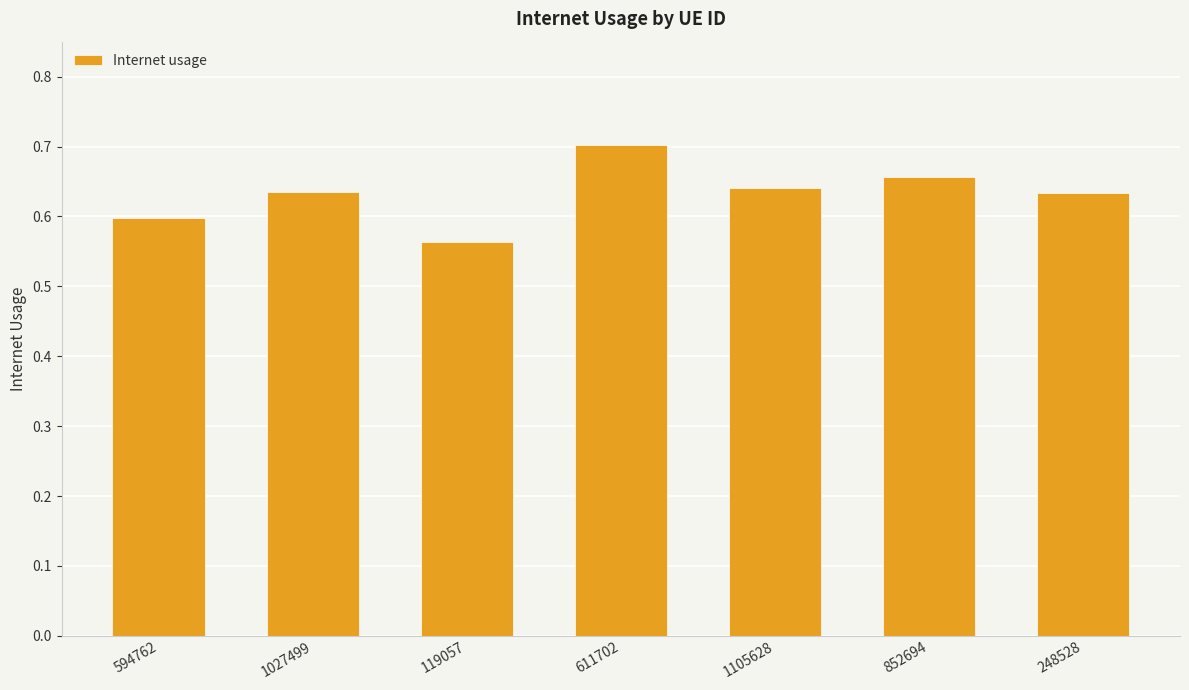

What position from the right is 611702?

4